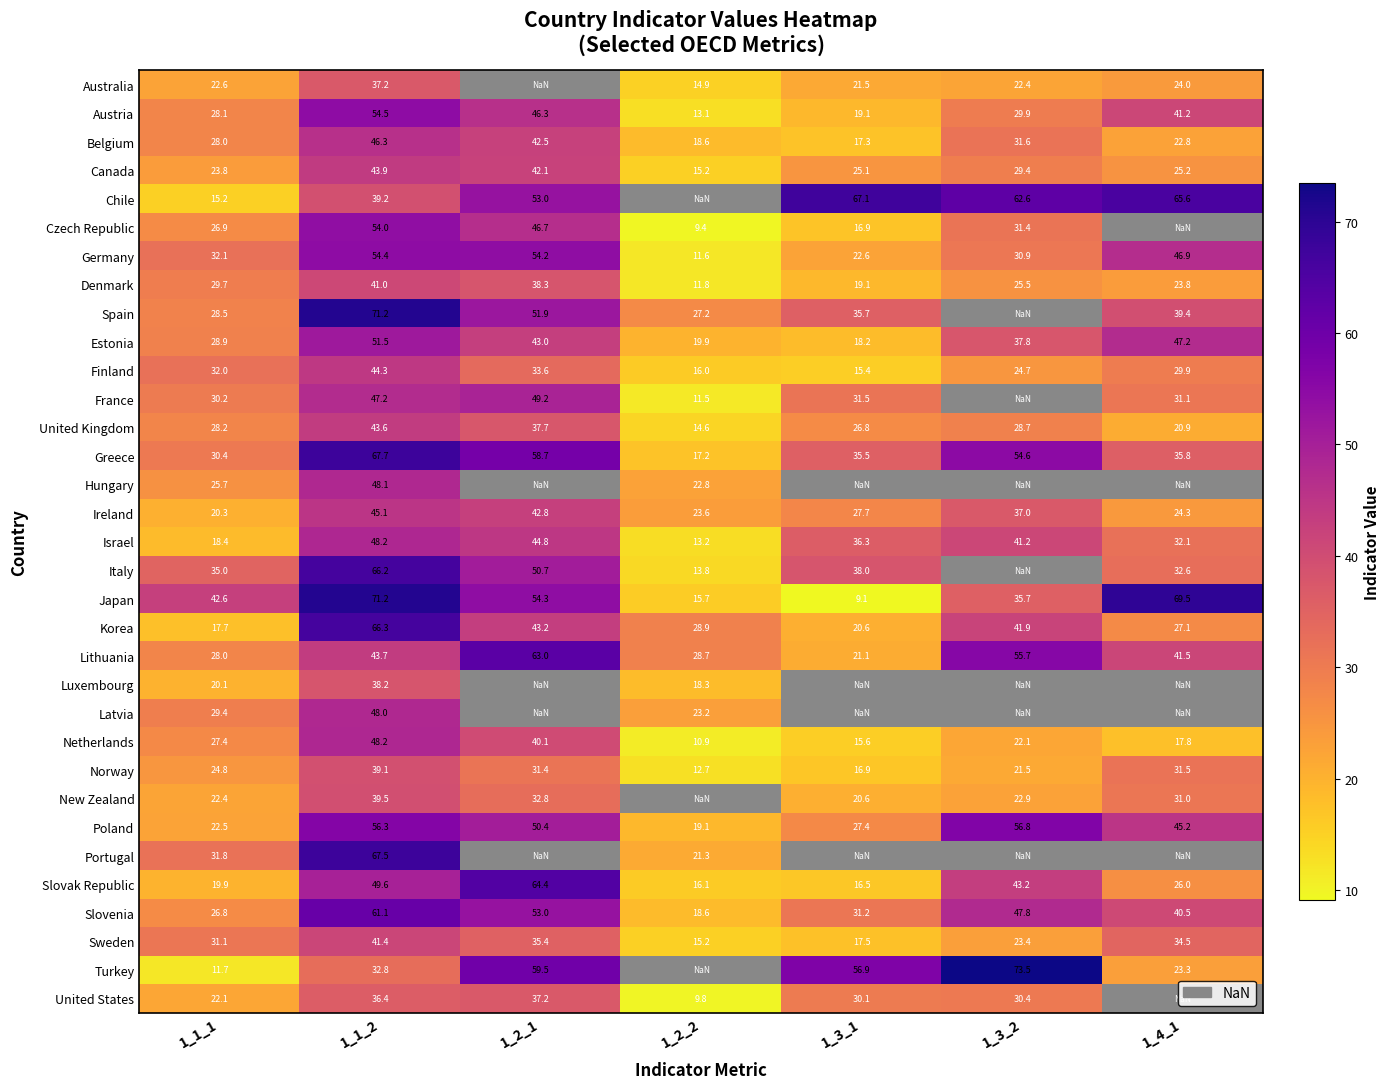

Which has a higher value, 1_1_1 or 1_4_1?

1_4_1